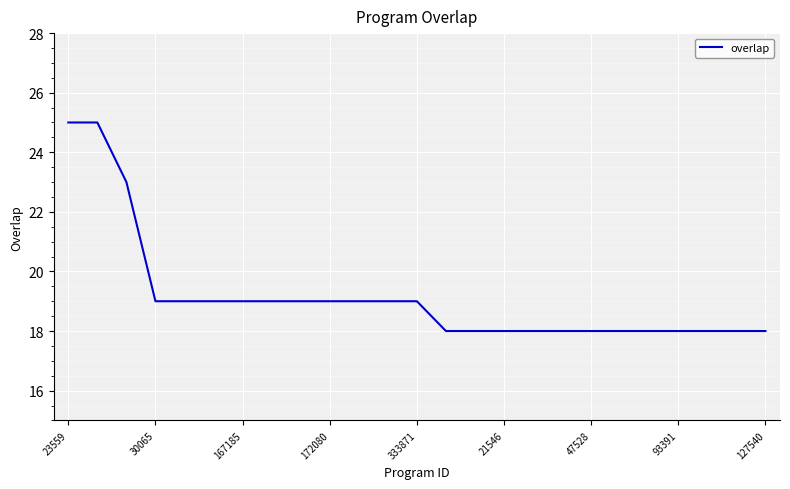

What is the smallest value displayed?

18